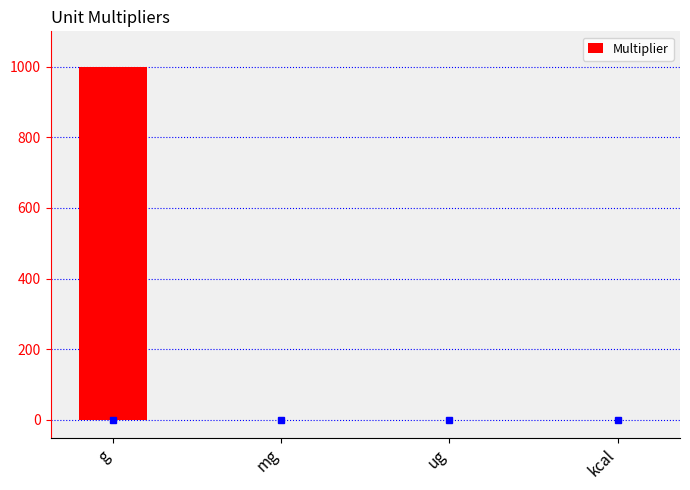

What is the approximate value at kcal?

1.0